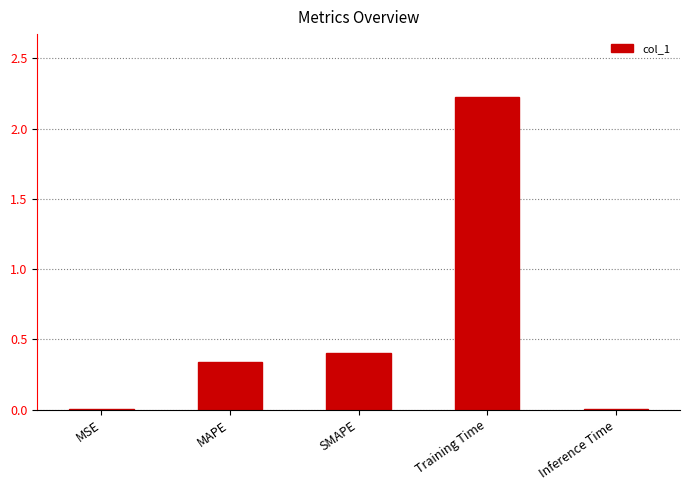

True or false: the data shows 0.0 at MSE.

True